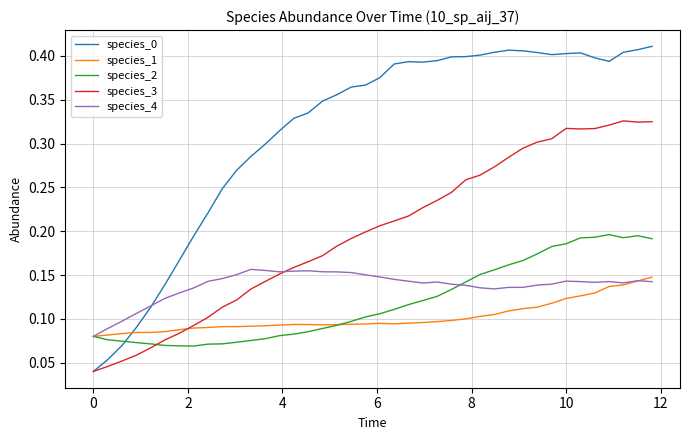

How many times do species_0 and species_2 cross each other?

1